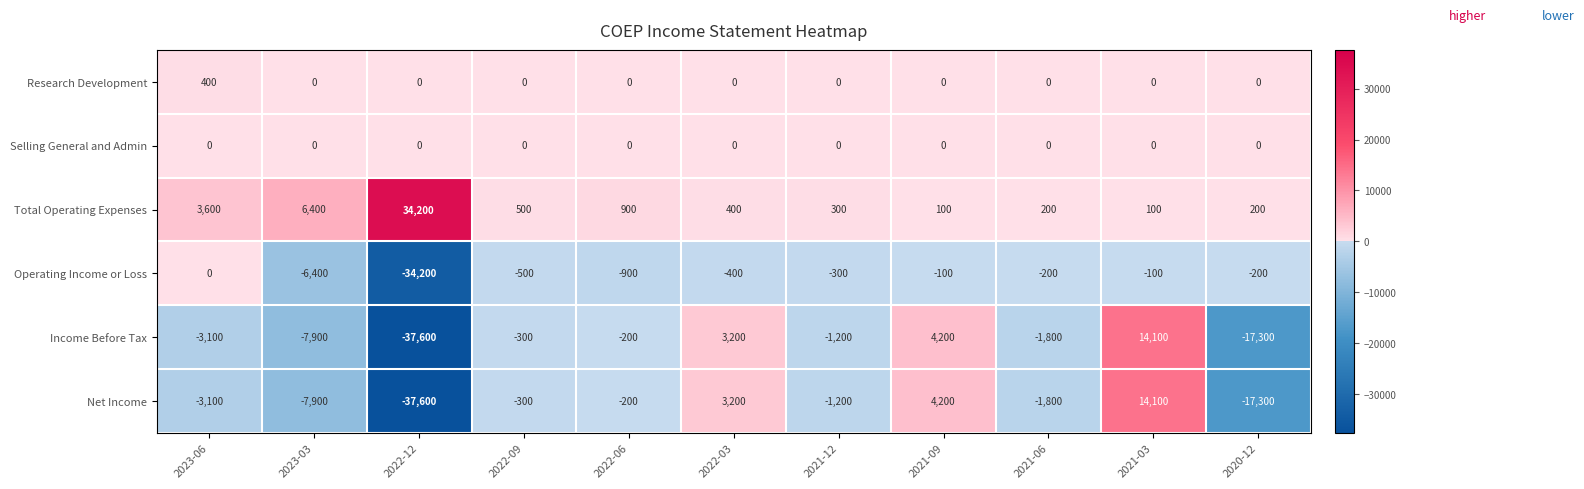

Rank the categories by Income Before Tax value from lowest to highest.

2022-12, 2020-12, 2023-03, 2023-06, 2021-06, 2021-12, 2022-09, 2022-06, 2022-03, 2021-09, 2021-03